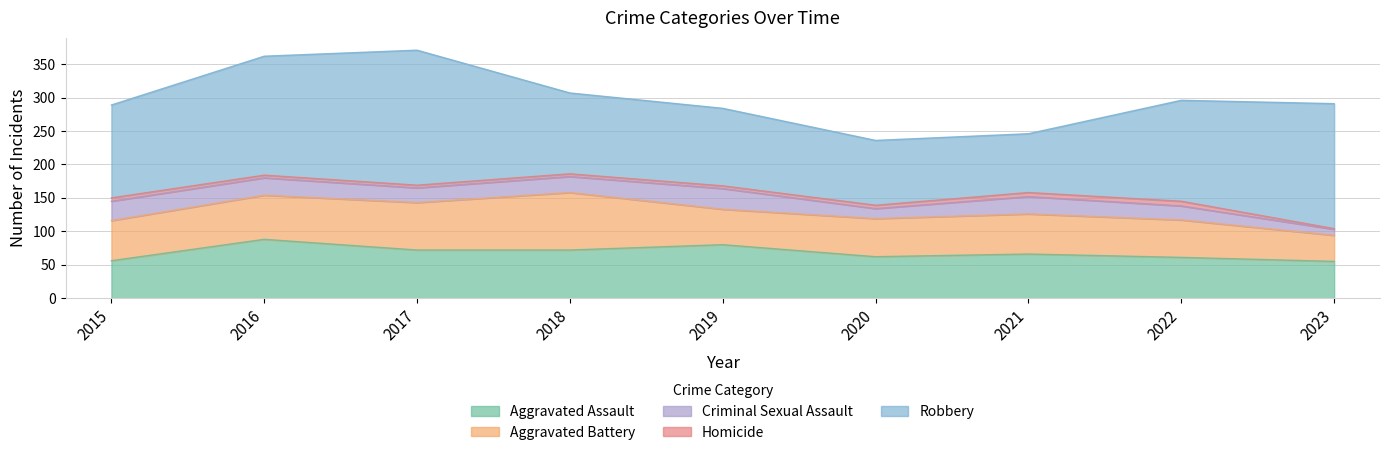

Reading left to right, list all the values displayed in this chart.

Aggravated Assault: 56	88	72	72	80	62	66	61	55
Aggravated Battery: 60	66	71	86	53	57	60	56	39
Criminal Sexual Assault: 29	26	22	24	31	15	26	21	9
Homicide: 5	4	4	4	4	5	6	7	1
Robbery: 139	178	202	121	116	97	88	151	187